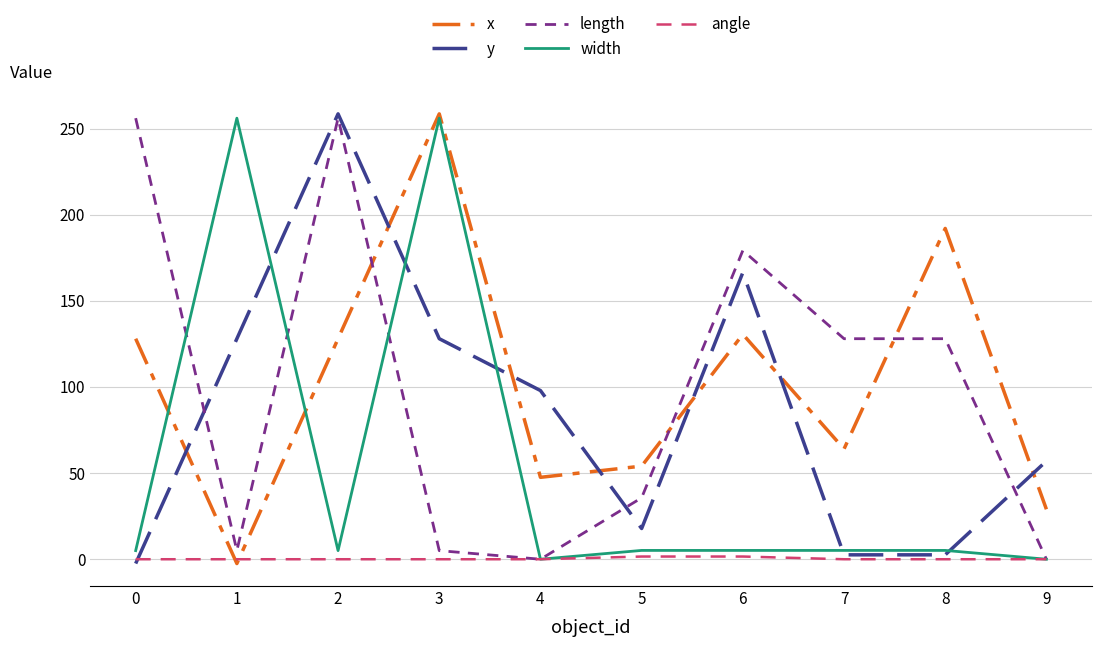

At which label does y first exceed 97?

1